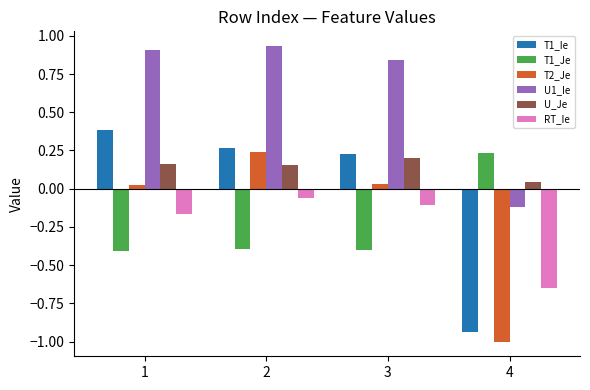

What is the total value across all series at 2?

1.1